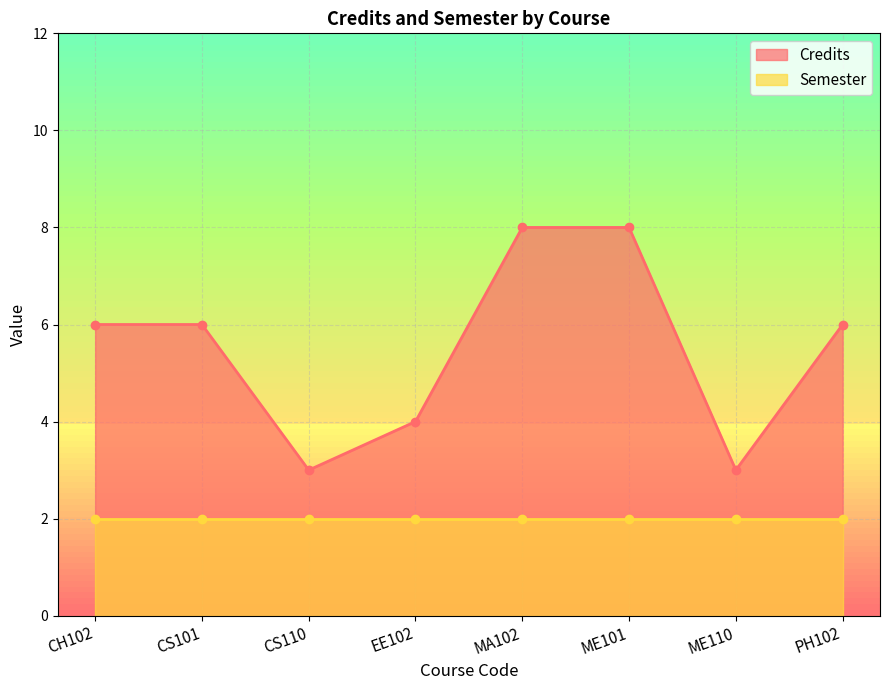

Between CS101 and MA102, which is larger?

MA102